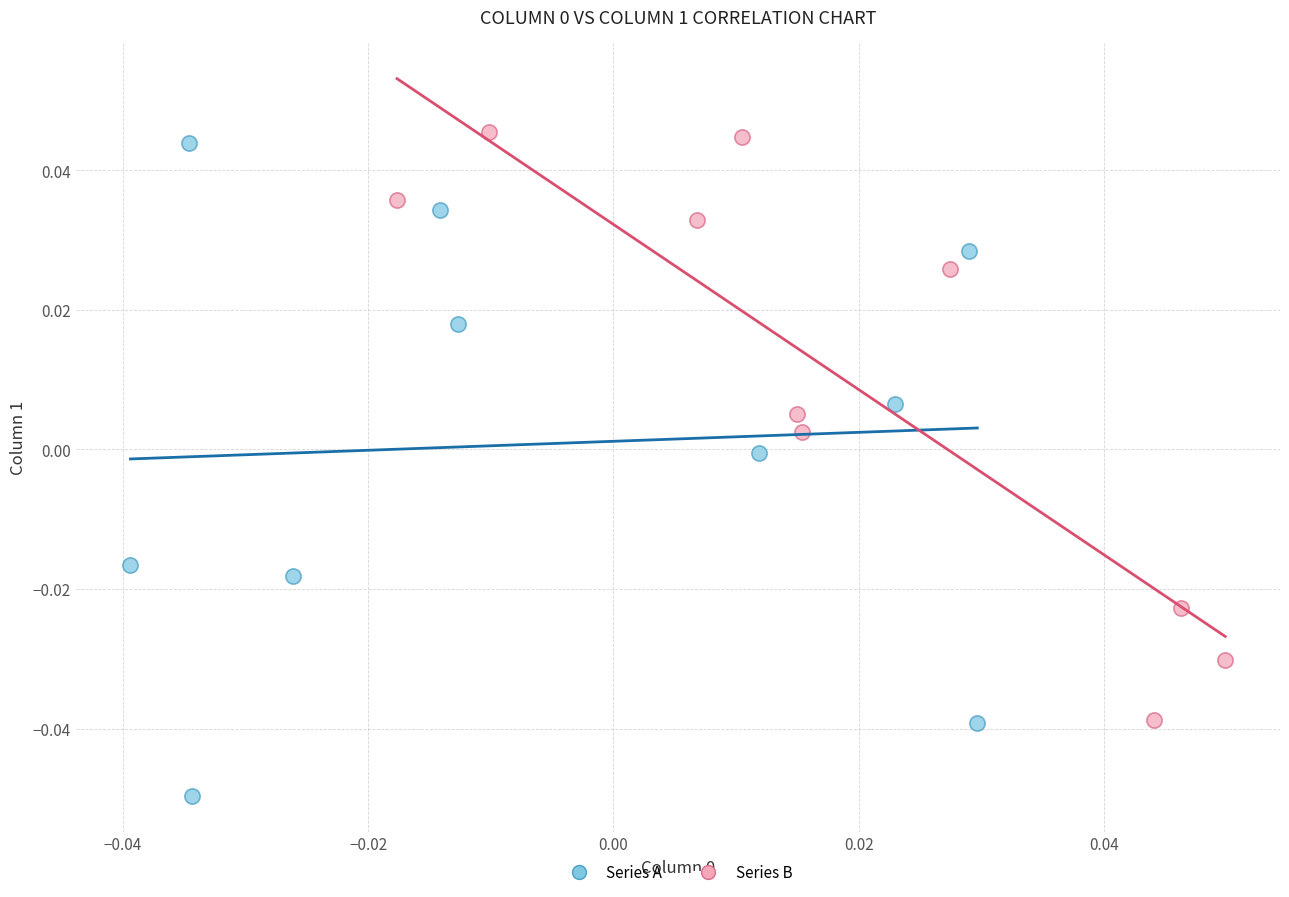

What are all the series names shown in the legend?

Series A, Series B